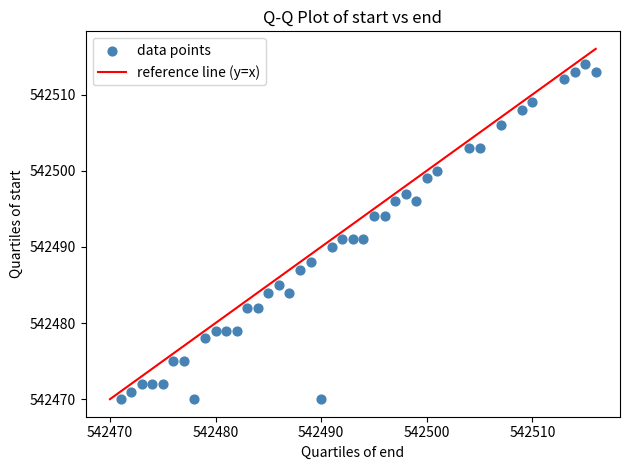

What is the range of Y values (max minus min)?

44